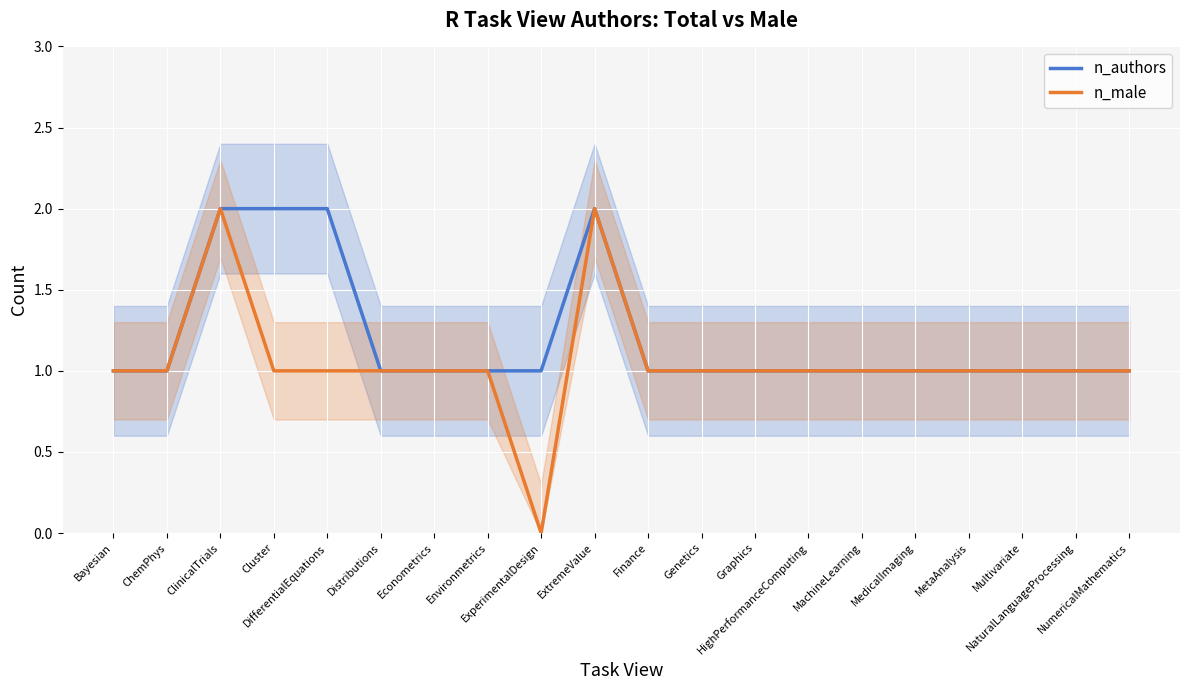

In n_authors, how many points are higher than both neighbors (excluding endpoints)?

1